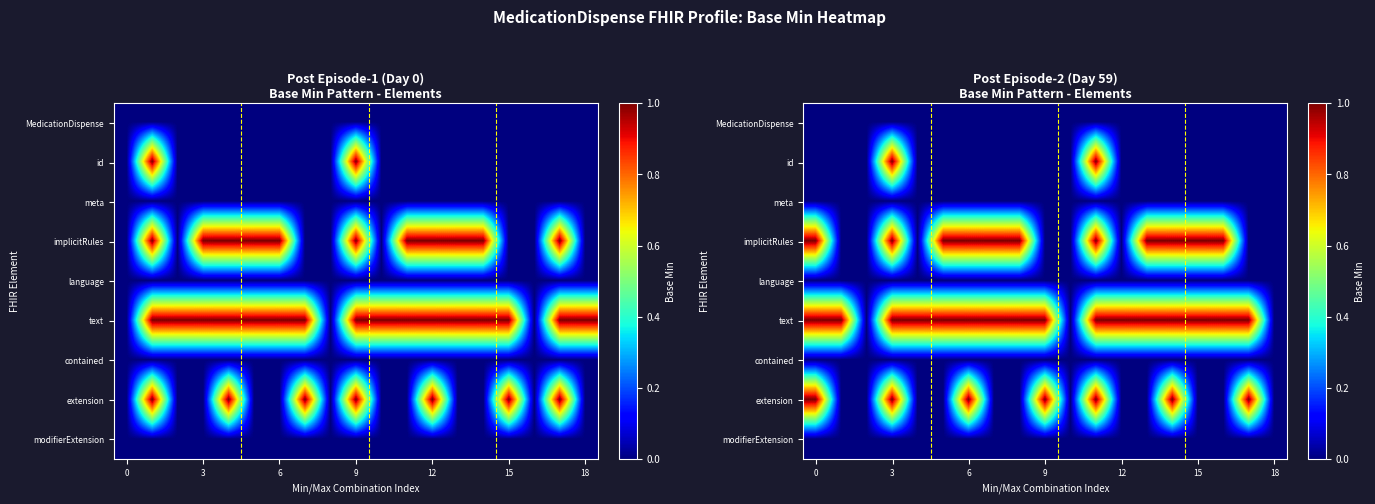

Which series changed the most between 12 and 15?

row_3